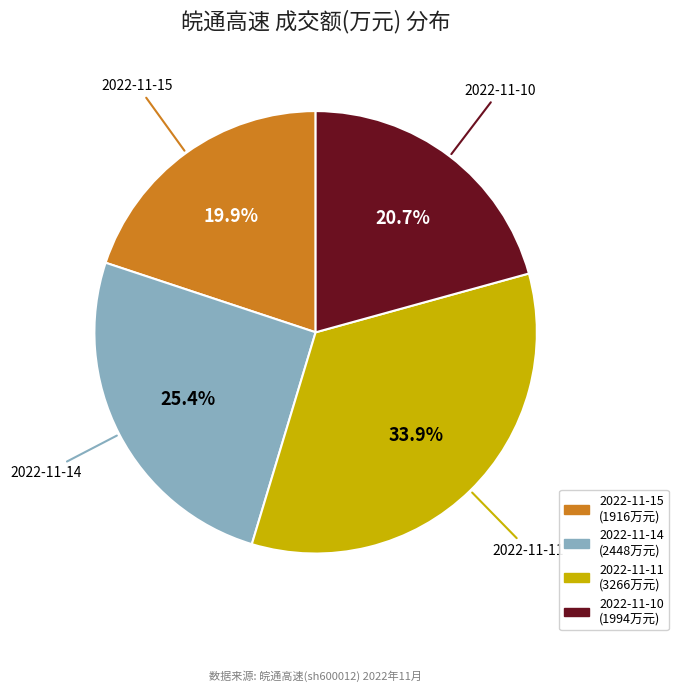

What is the smallest slice in the pie chart?

2022-11-15